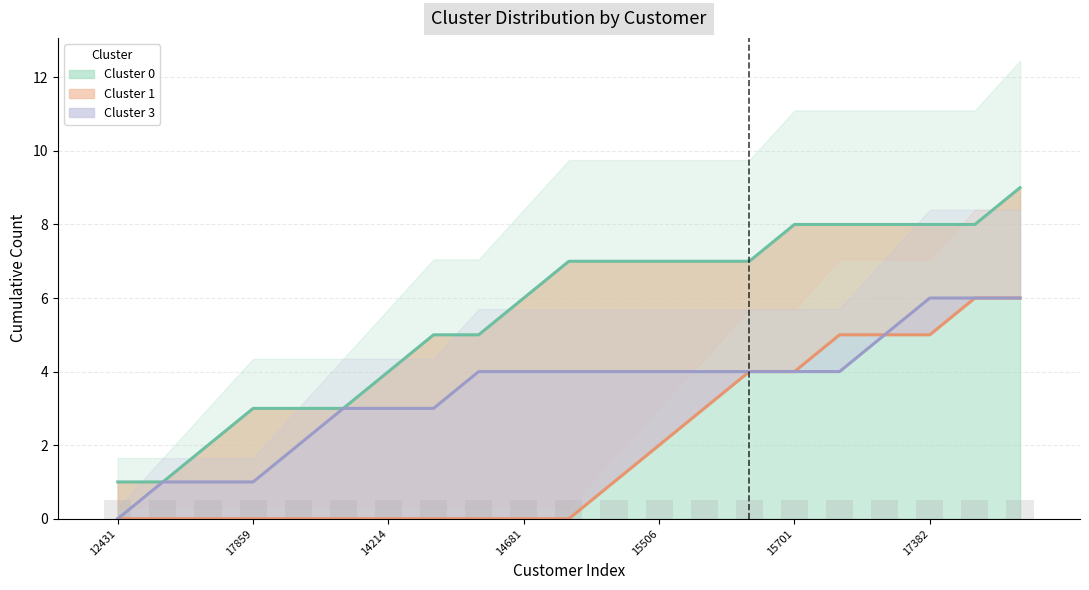

What is the sum of the Cluster 0 values at 15701 and 8?

8